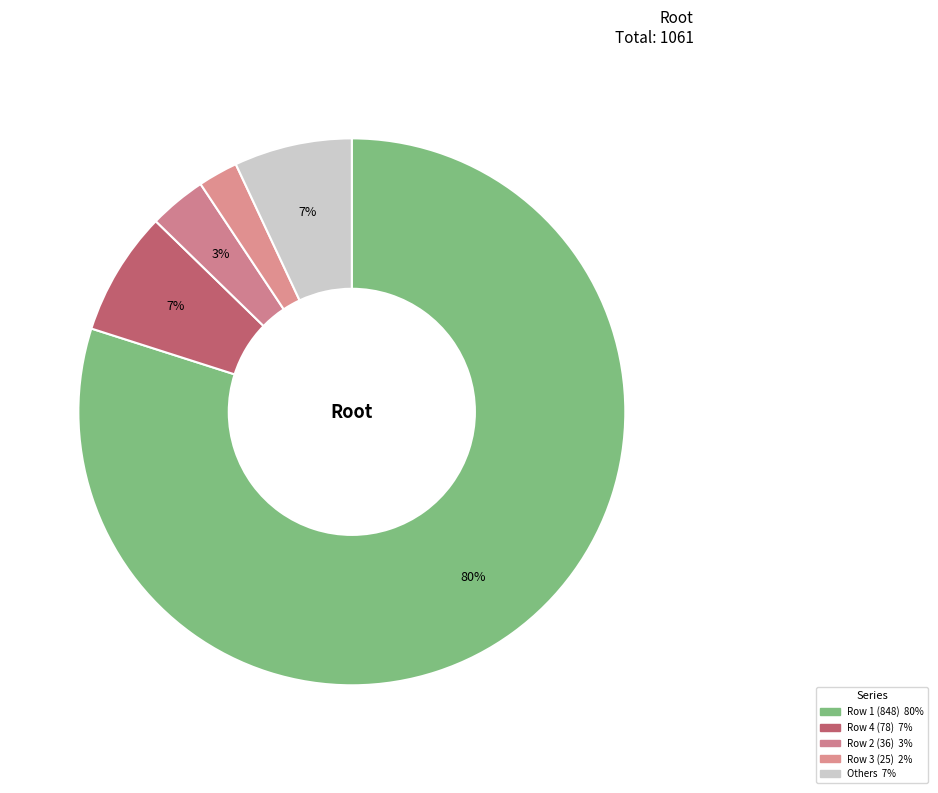

How many segments does this pie chart have?

5